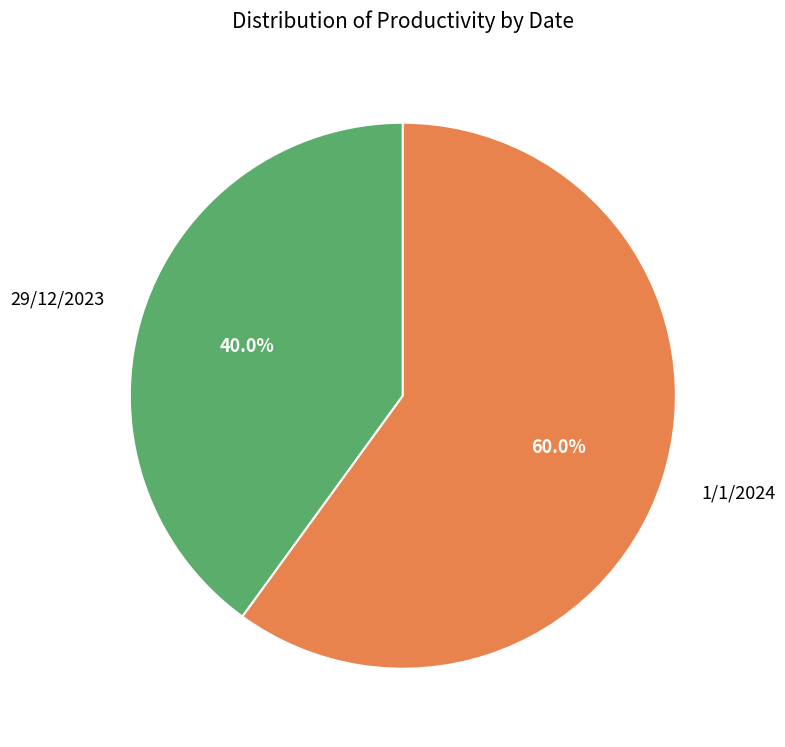

Is 29/12/2023 the majority of the pie?

No